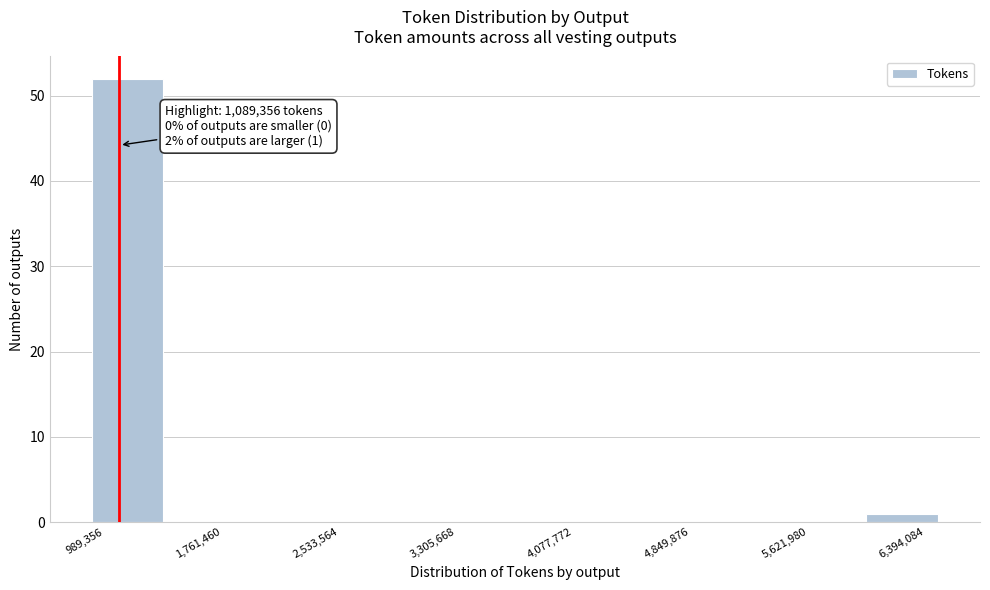

Over which range of the x-axis is the bar tallest?

900000 to 1400000